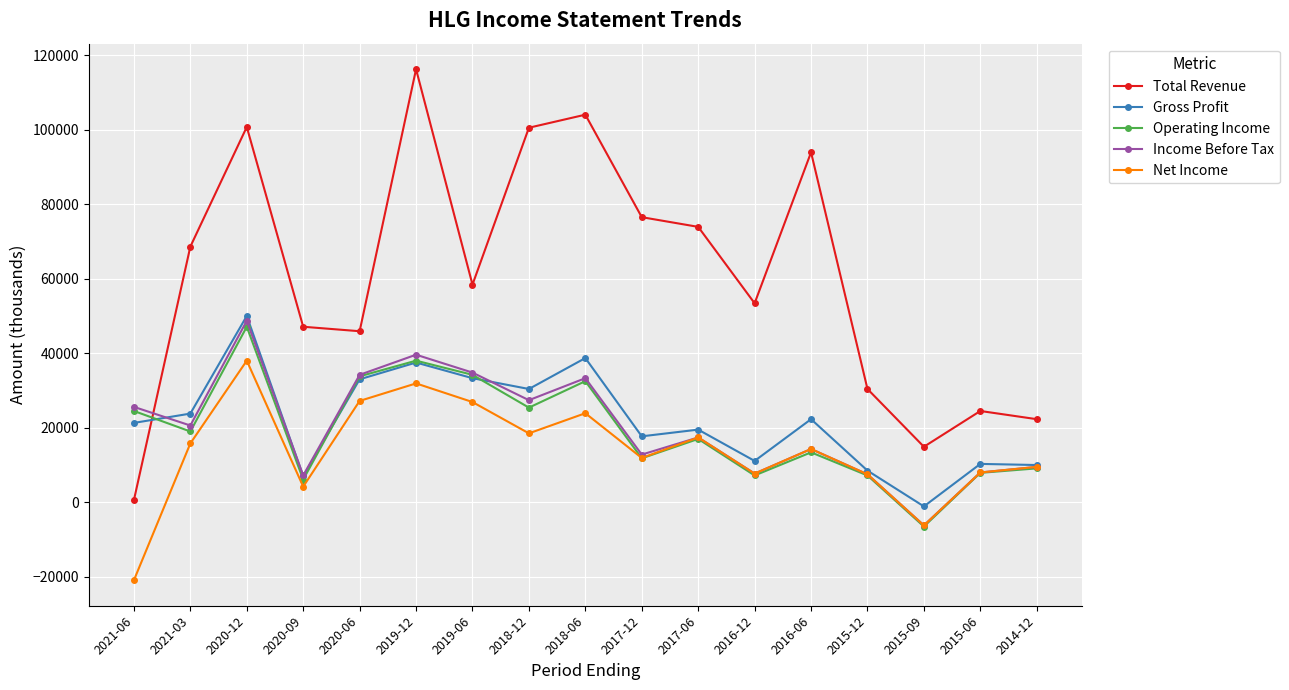

How many data points in Total Revenue are less than 58400?

8